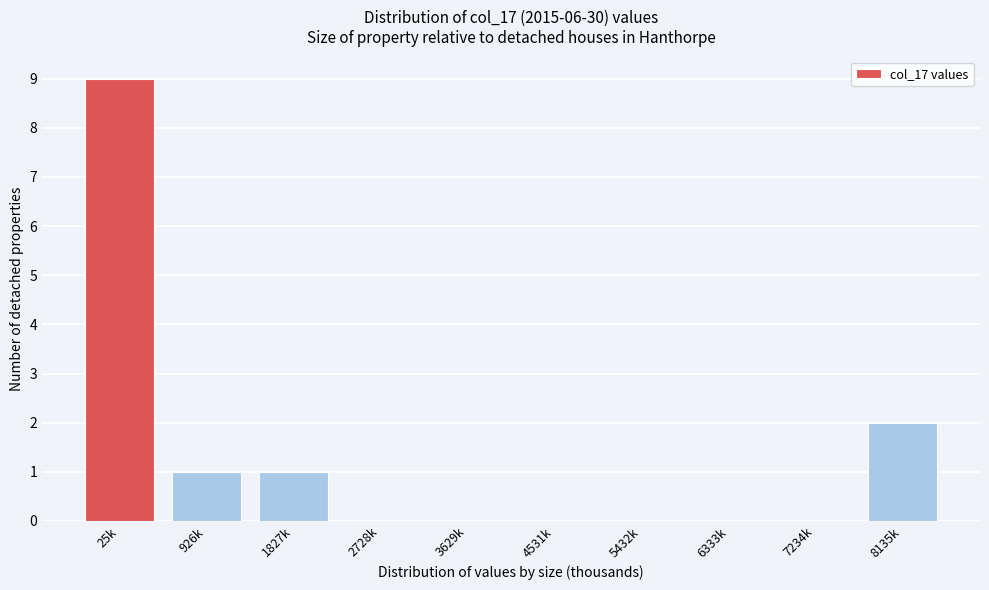

Reading left to right, list all the values displayed in this chart.

25k=9	926k=1	1827k=1	2728k=0	3629k=0	4531k=0	5432k=0	6333k=0	7234k=0	8135k=2